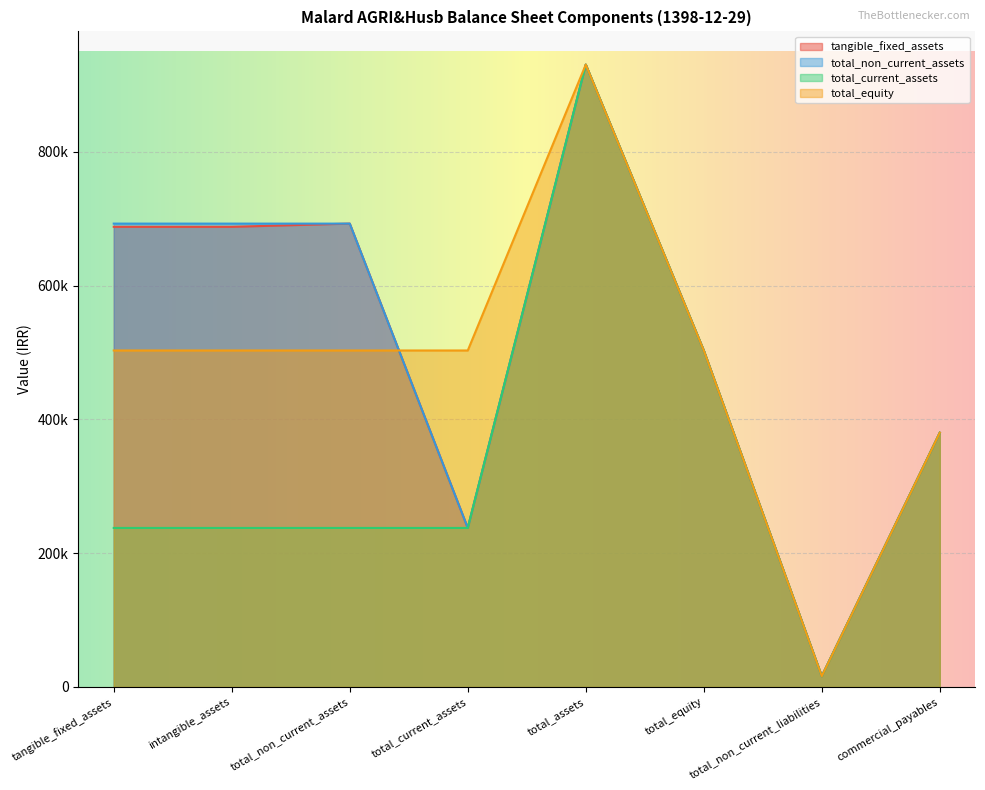

What is the maximum value for total_current_assets?

930346